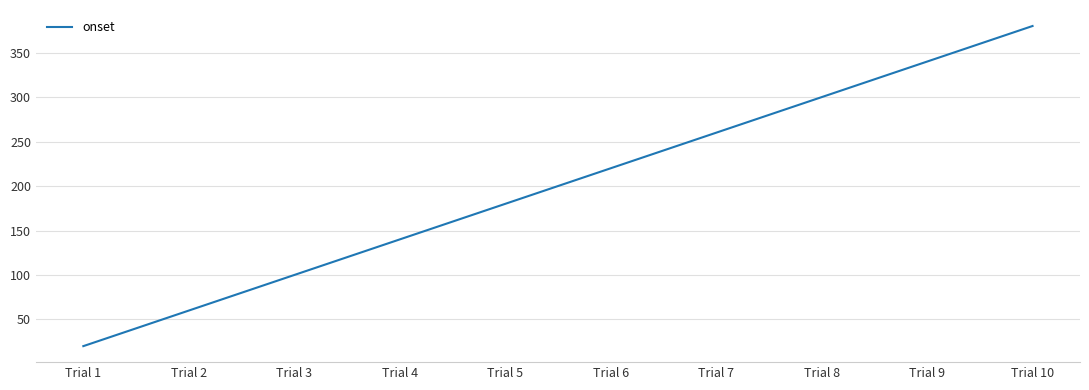

True or false: the data has more than 1 interior local peaks.

False